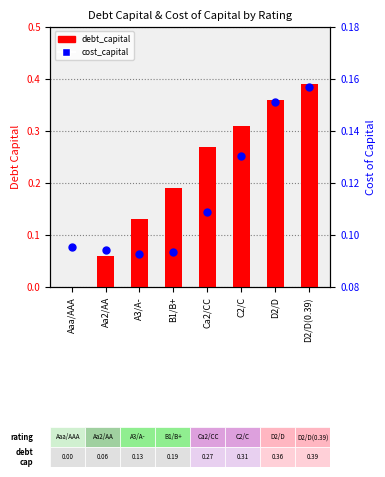

What are all the series names shown in the legend?

debt_capital, cost_capital